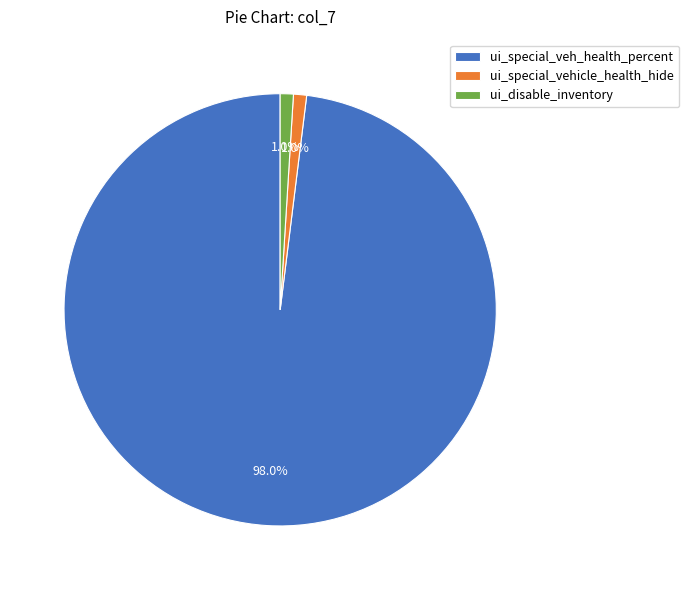

Does ui_special_veh_health_percent represent more than half of the total?

Yes